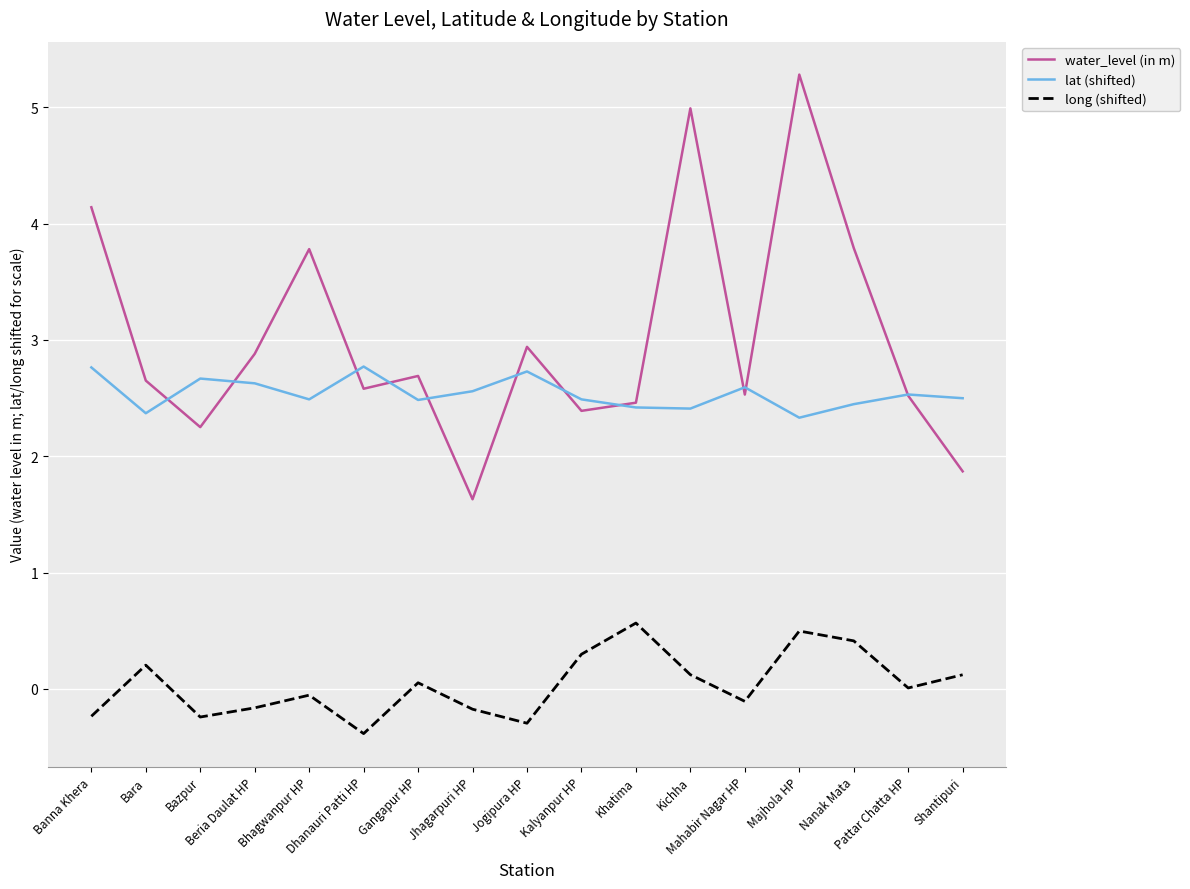

The water_level (in m) series shows 2.6 at Dhanauri Patti HP. True or false?

True